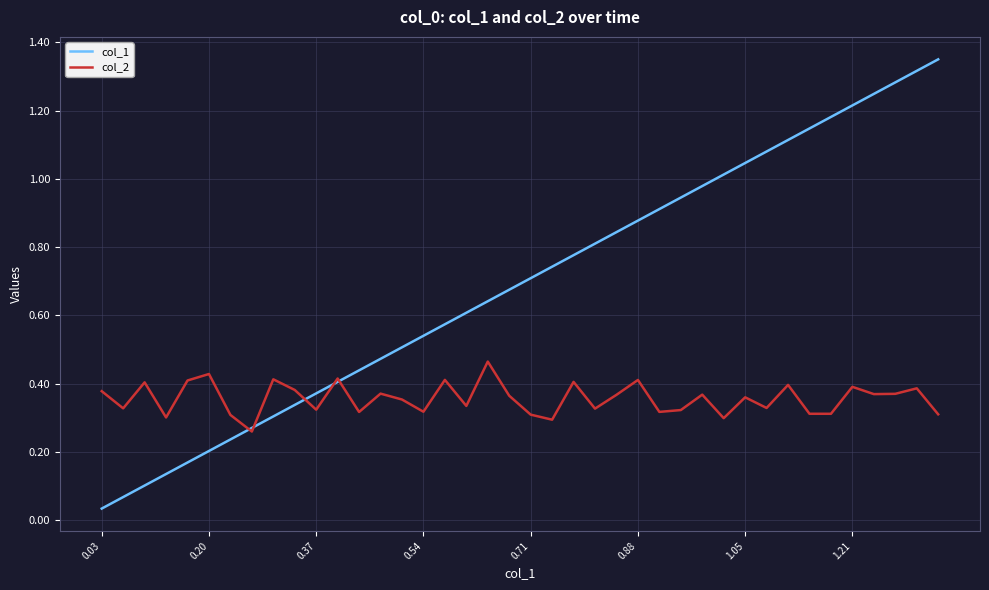

List the series in order of their peak value, highest first.

col_1, col_2